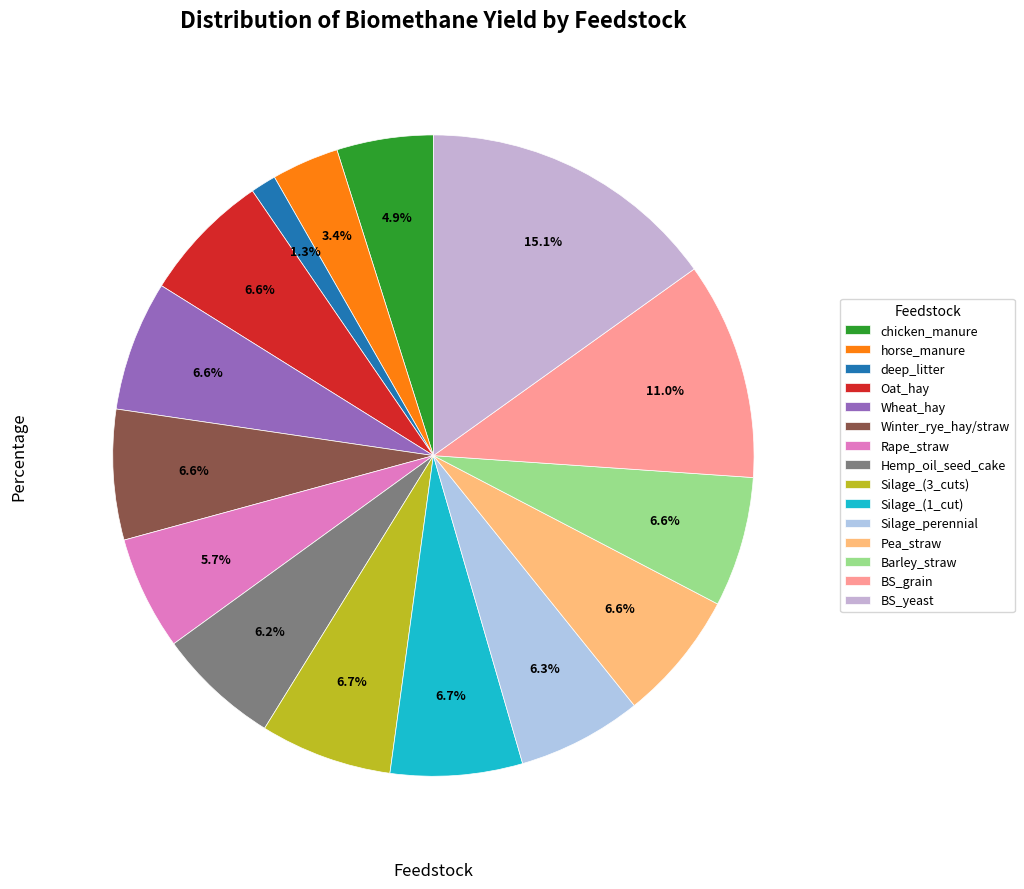

Is it true that Wheat_hay is 1% of the pie?

False